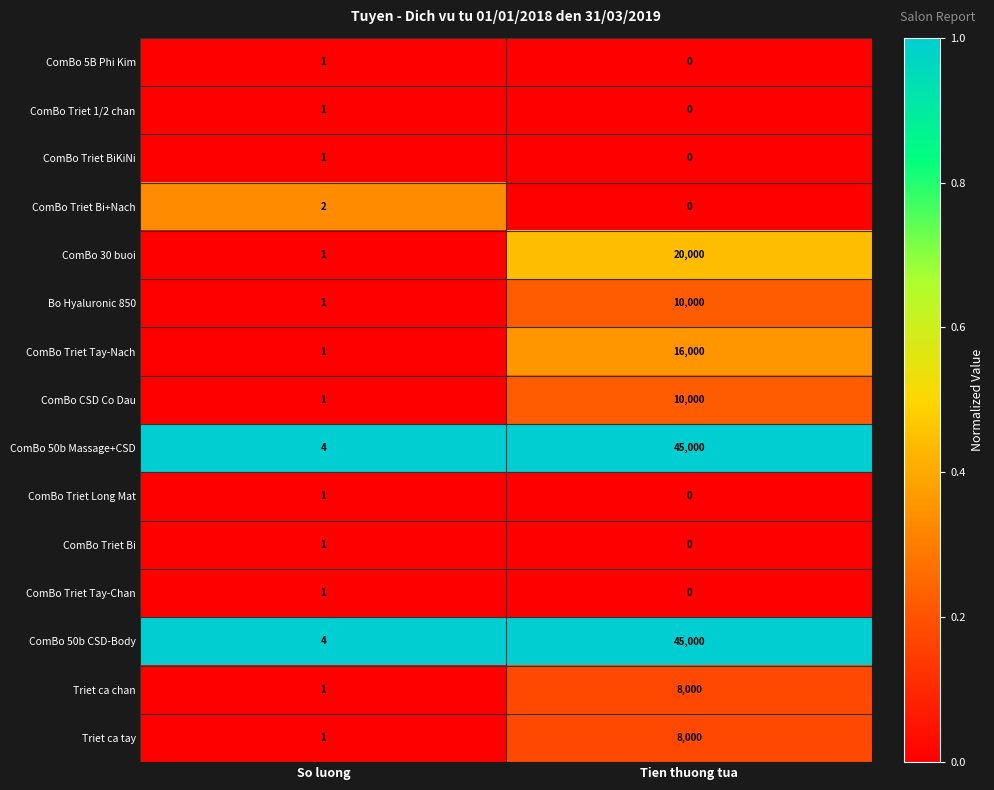

What is the difference between the highest and lowest values at So luong?

3